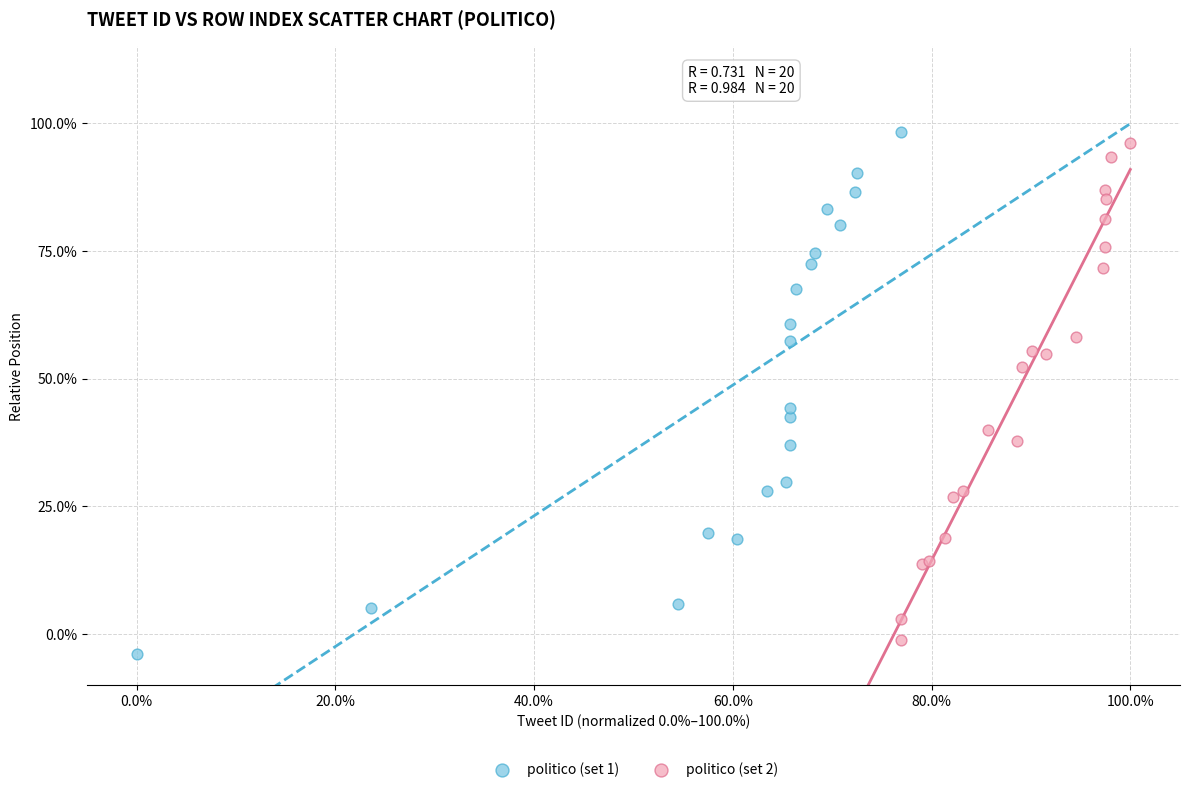

Which series contains the highest Y value?

politico (set 1)